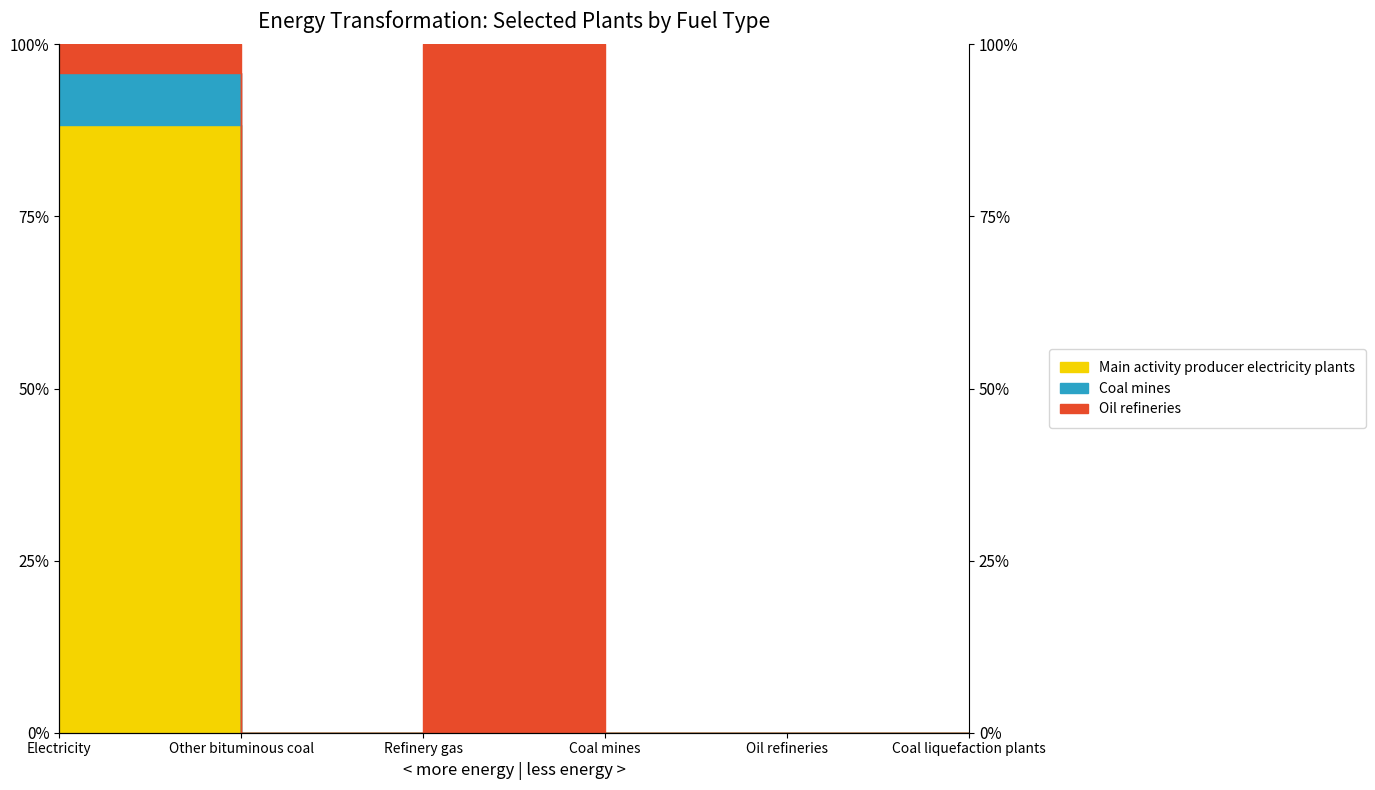

True or false: Main activity producer electricity plants has more than 2 interior local peaks.

False